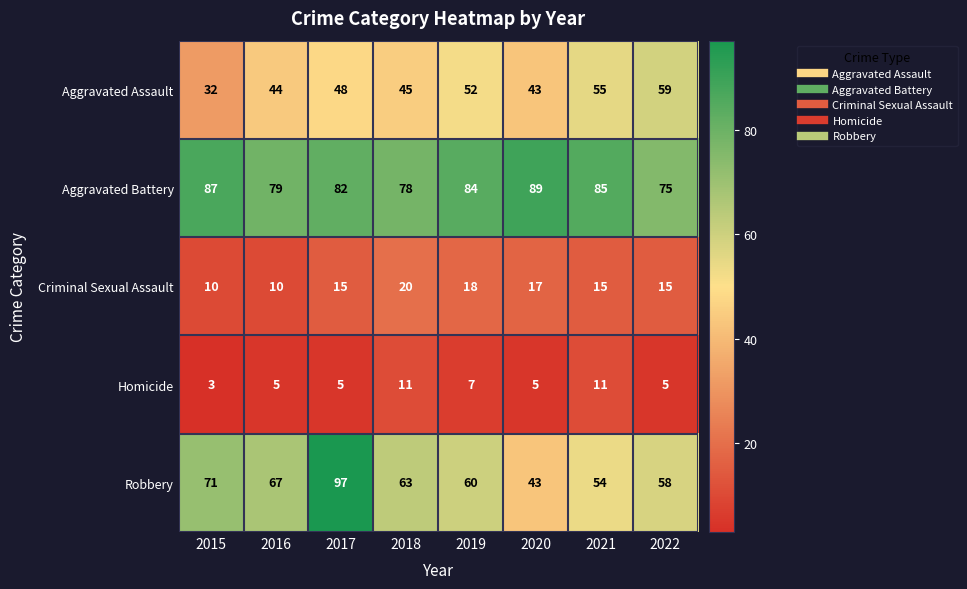

True or false: Criminal Sexual Assault has a value of 22 at 2022.

False